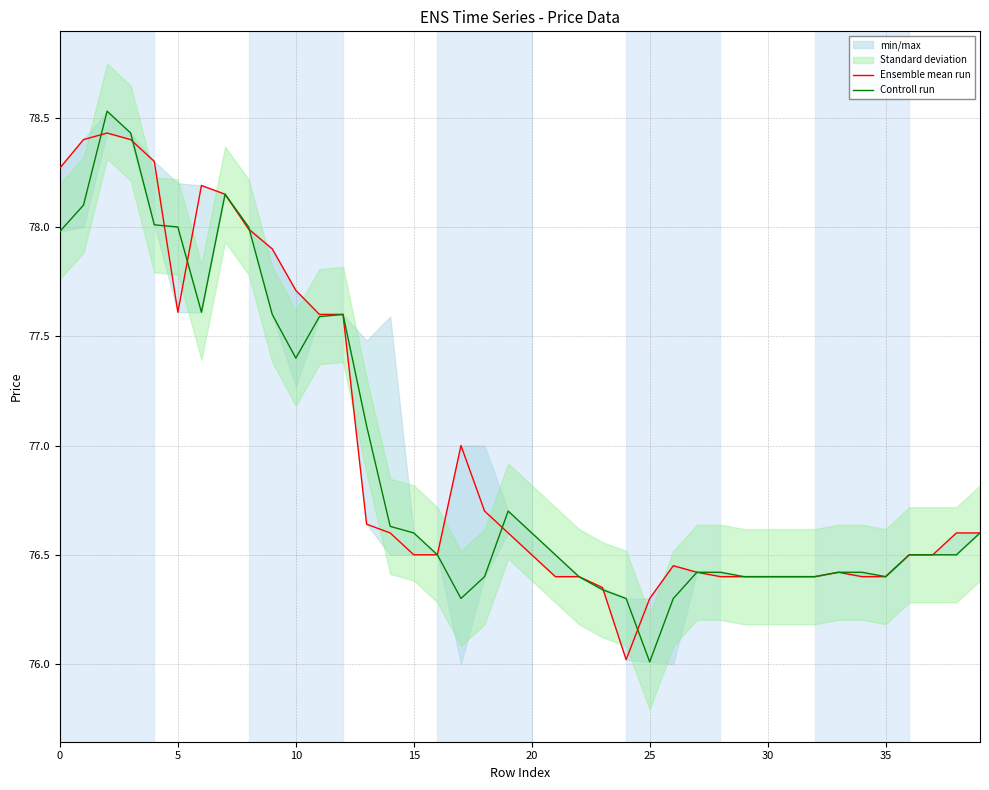

What is the label of the 10th point from the left?

9